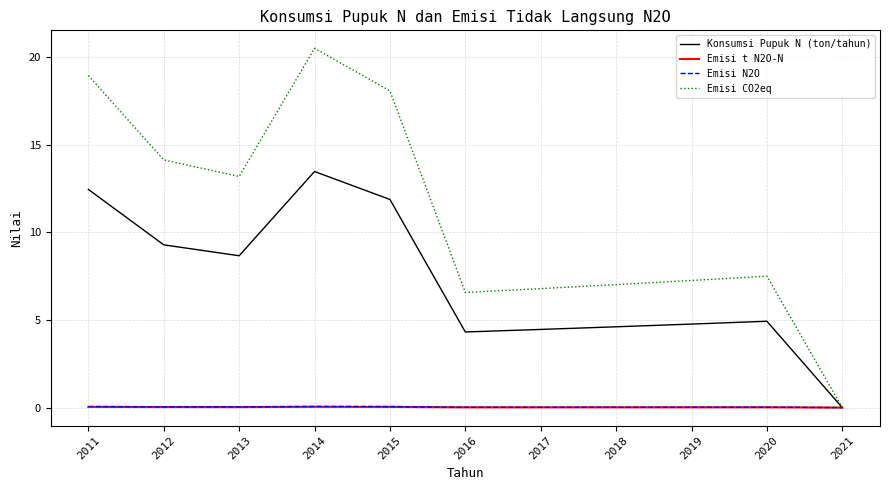

True or false: Emisi N2O has a value of 0.0 at 2012.

True